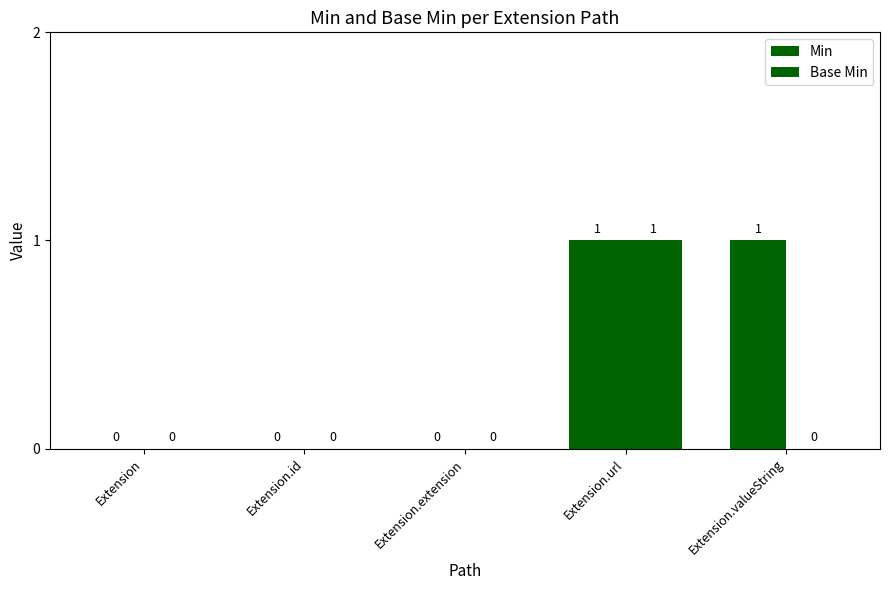

What is the sum of all Base Min values?

1